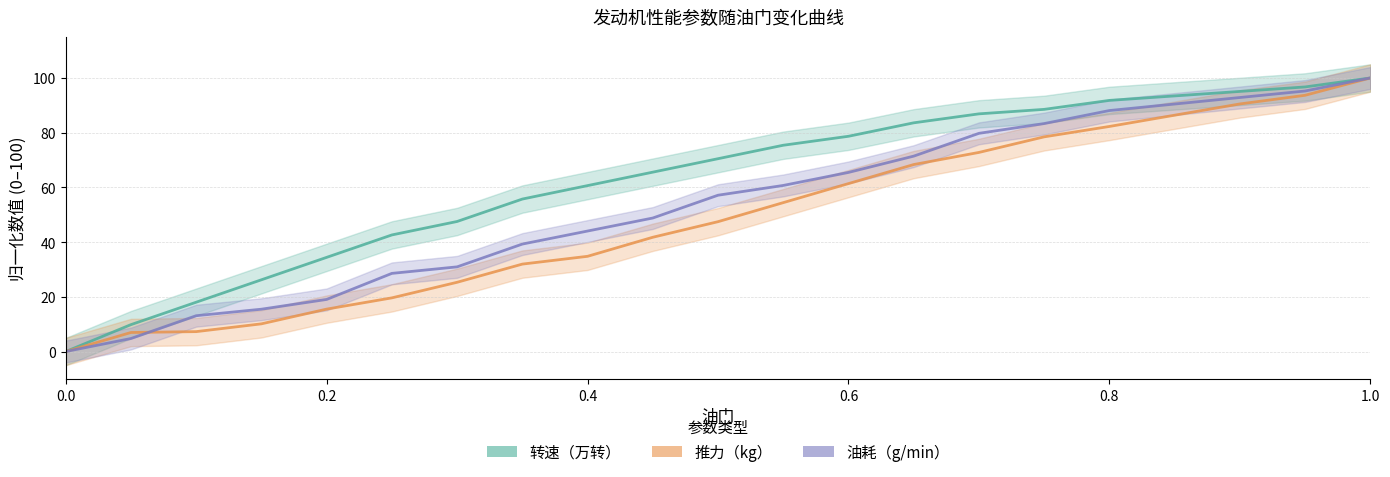

How many data points in 转速（万转） are above 70?

11